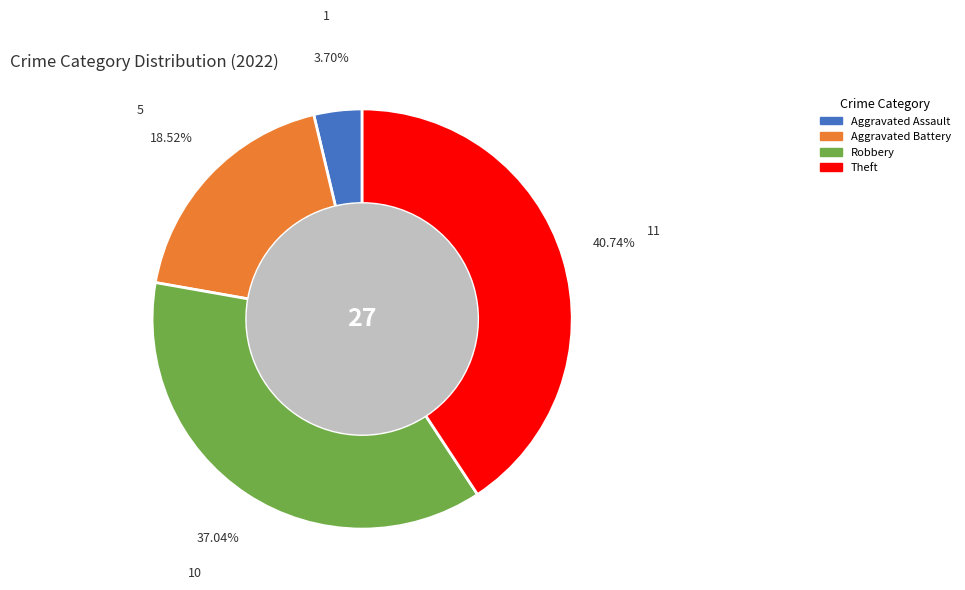

Is there any slice that represents more than half of the pie?

No